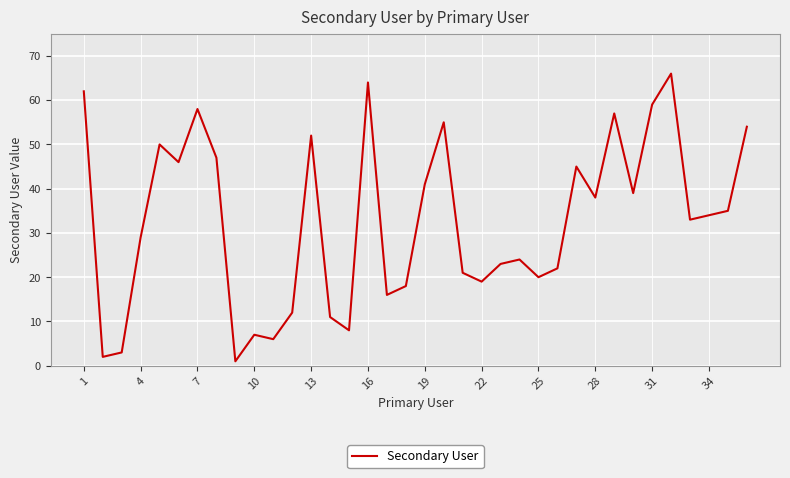

Does the chart display data point markers on the line(s)?

No